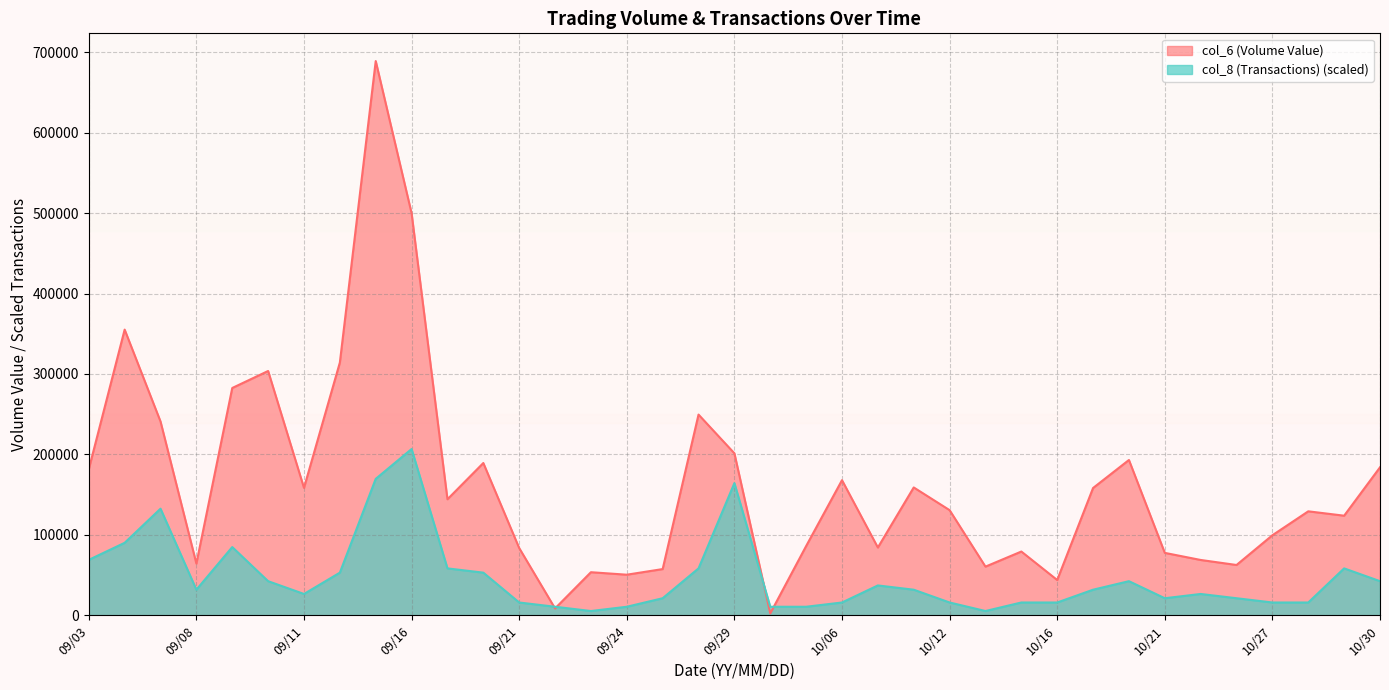

Rank the categories by col_6 (Volume Value) value from highest to lowest.

09/15, 09/16, 09/04, 09/14, 09/10, 09/09, 09/28, 09/07, 09/29, 10/20, 09/18, 10/30, 09/03, 10/06, 10/08, 09/11, 10/19, 09/17, 10/12, 10/28, 10/29, 10/27, 10/05, 10/07, 09/21, 10/15, 10/21, 10/22, 09/08, 10/23, 10/14, 09/25, 09/23, 09/24, 10/16, 09/22, 09/30